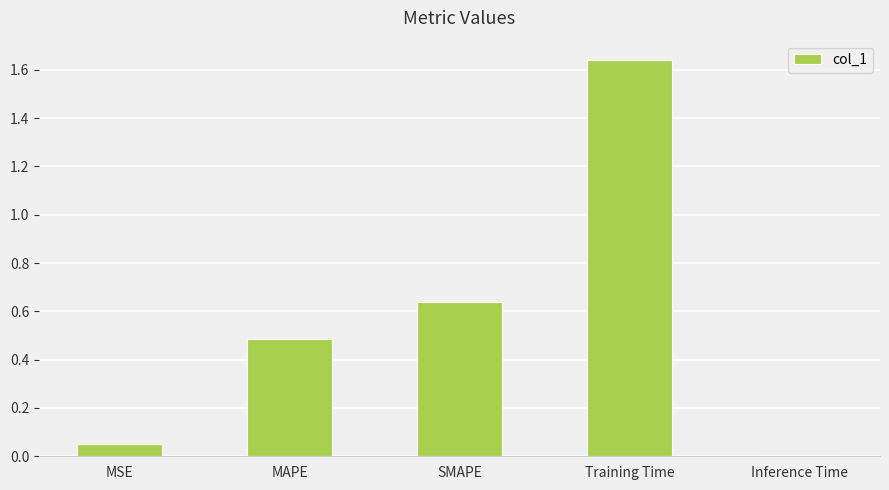

How many bars are there in total?

5